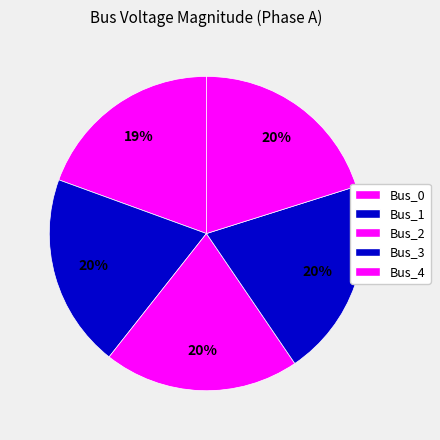

Combined, what portion of the pie is Bus_4 and Bus_0?

39.6%